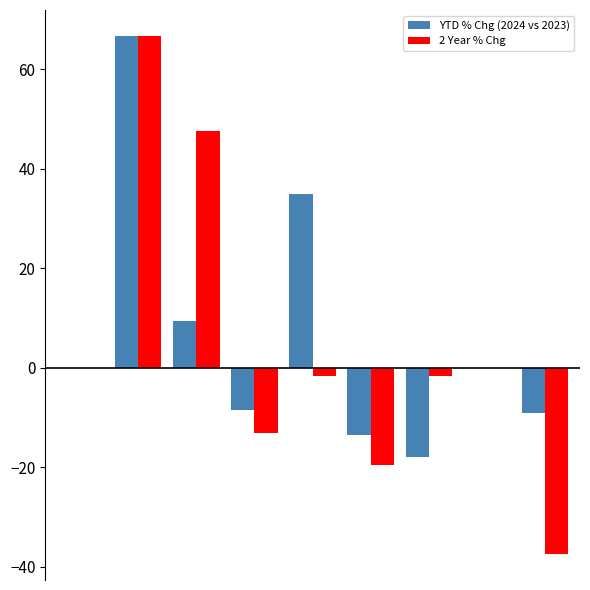

Are the bars horizontal?

No